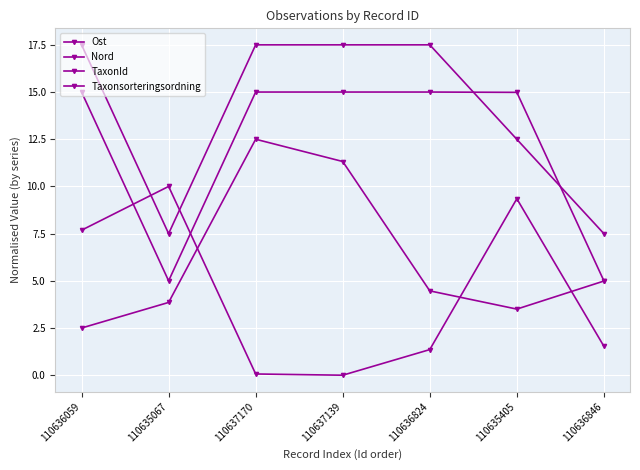

How many lines are shown in the chart?

4